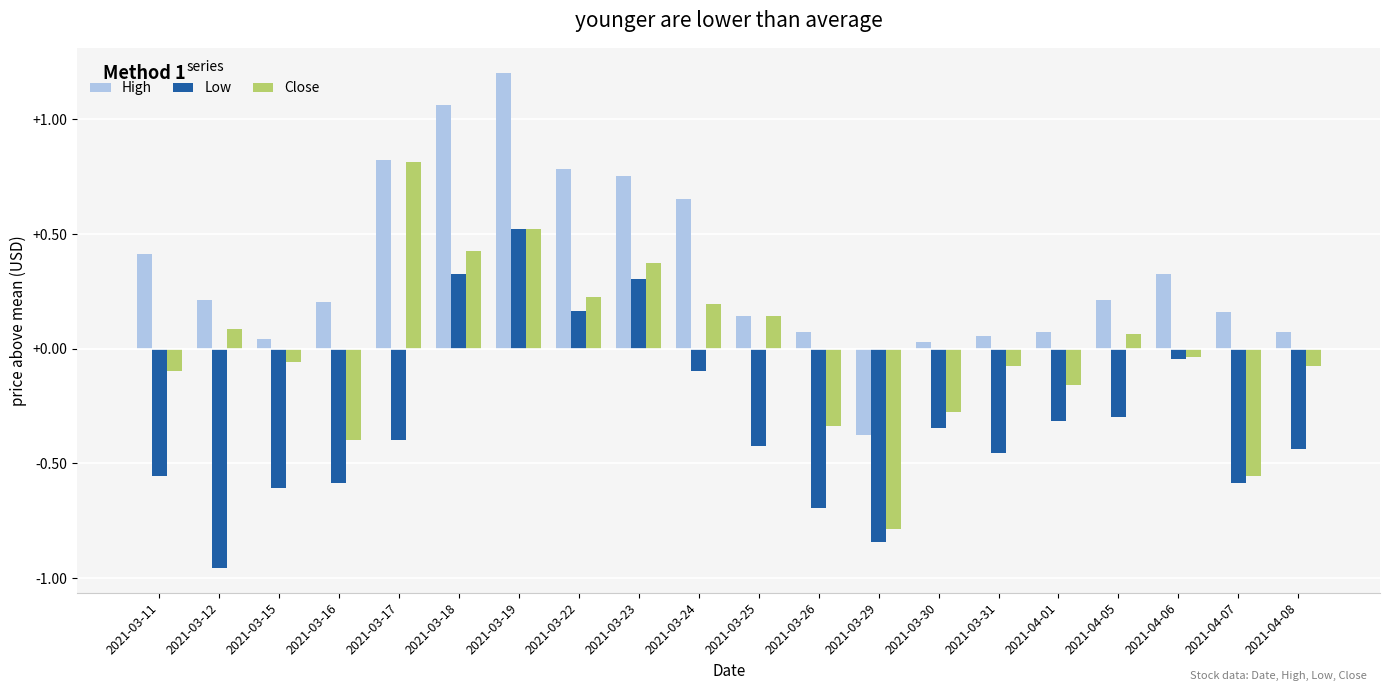

What is the sum of all Low values?

-6.3